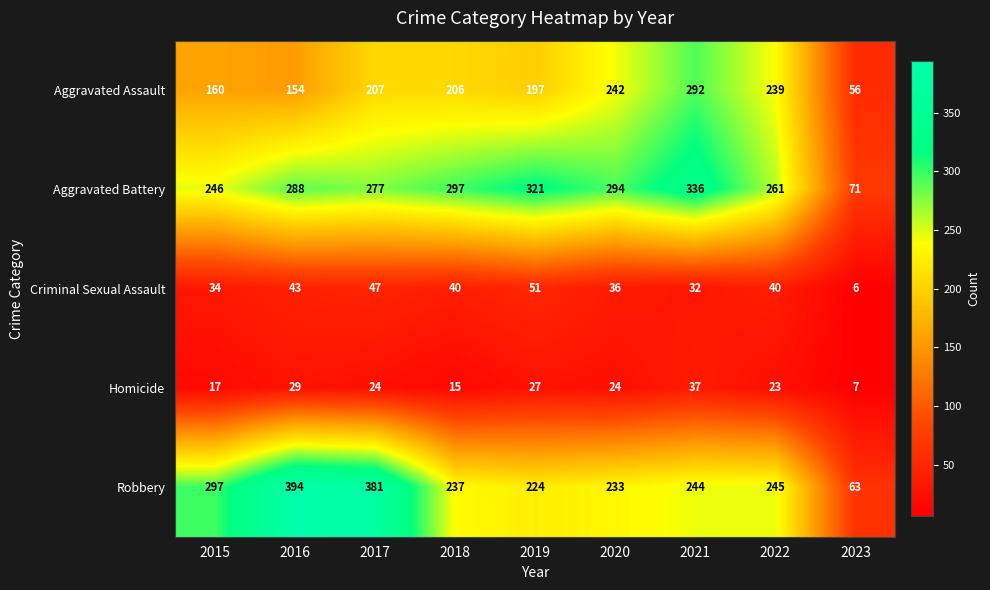

How many series are shown in this chart?

5